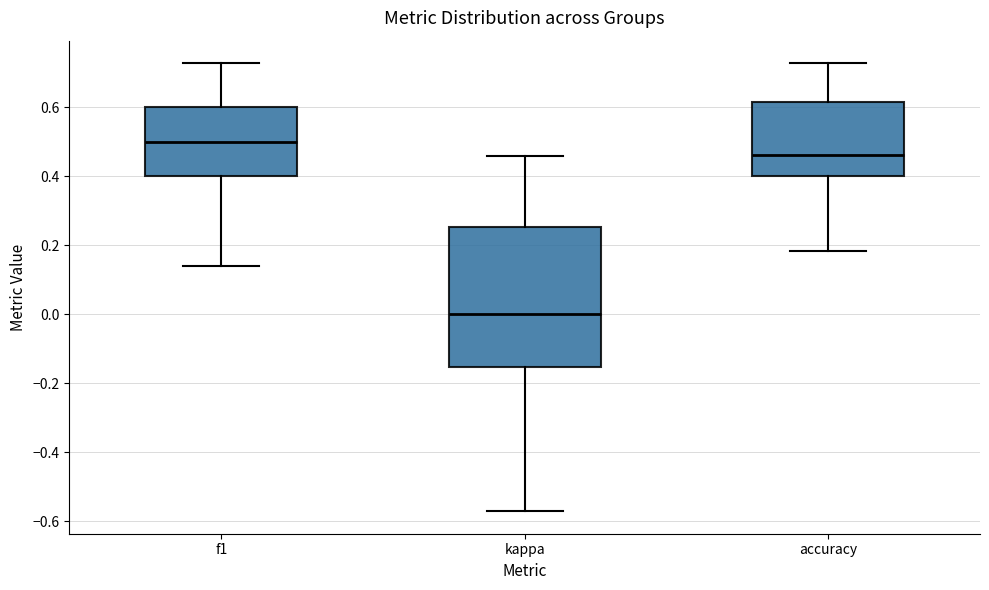

Reading left to right, read every box against the y-axis: the position of its median line, the range the box covers, and the ends of its whiskers. The values are not printed on the chart, so give them approximately, as read against the axis.

f1: median 0.50, box 0.40 to 0.60, whiskers 0.14 to 0.72
kappa: median 0.00, box -0.16 to 0.26, whiskers -0.58 to 0.46
accuracy: median 0.46, box 0.40 to 0.62, whiskers 0.18 to 0.72